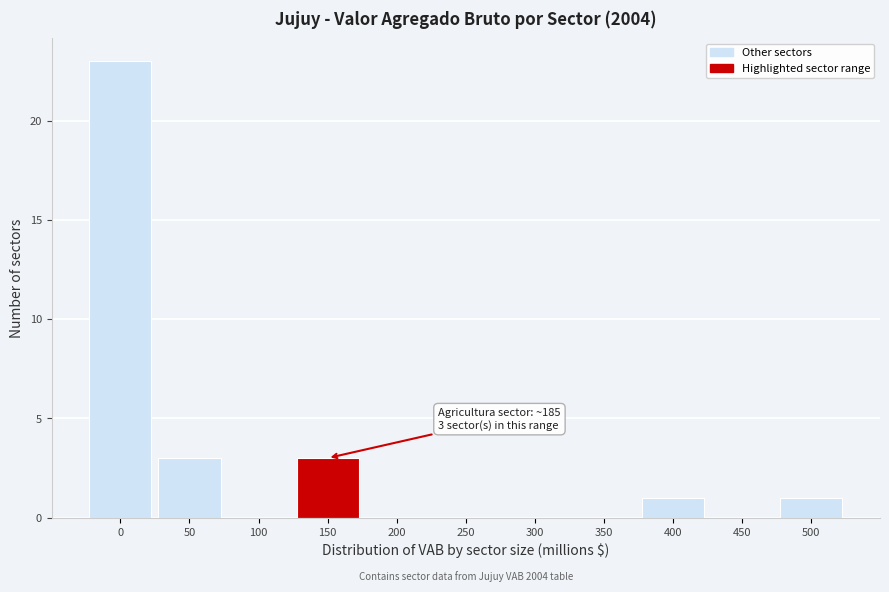

Reading left to right, list all the values displayed in this chart.

0=23	50=3	100=0	150=3	200=0	250=0	300=0	350=0	400=1	450=0	500=1